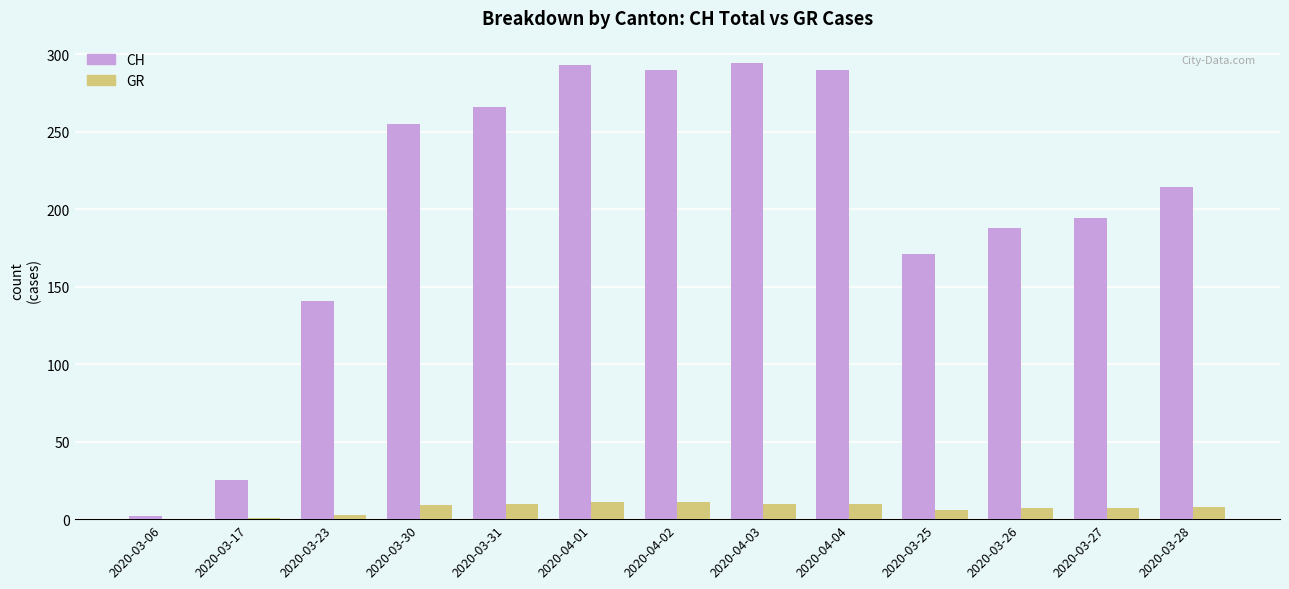

Which series changed the most between 2020-03-31 and 2020-04-02?

CH